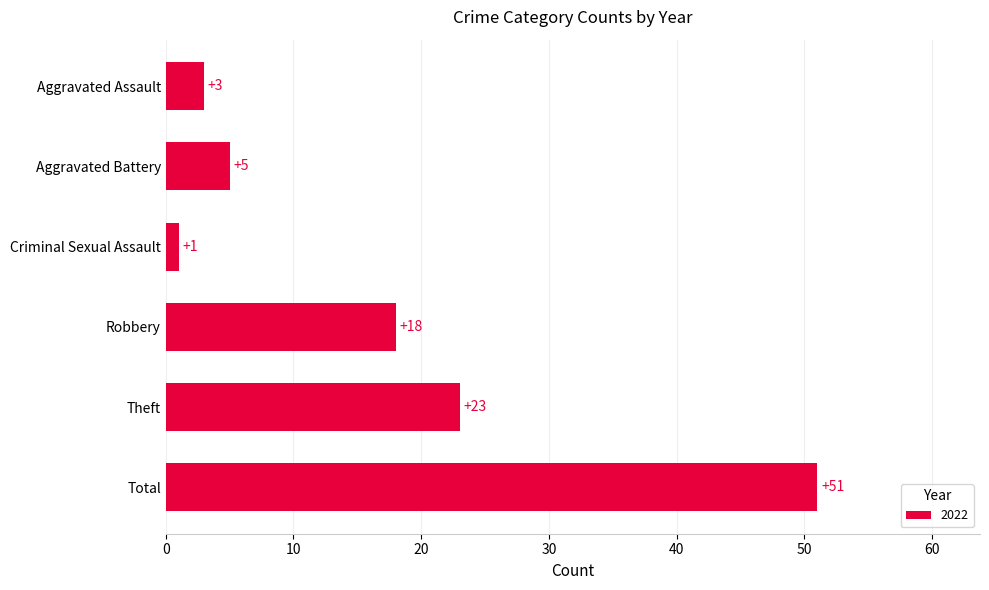

Between Theft and Total, which is larger?

Total